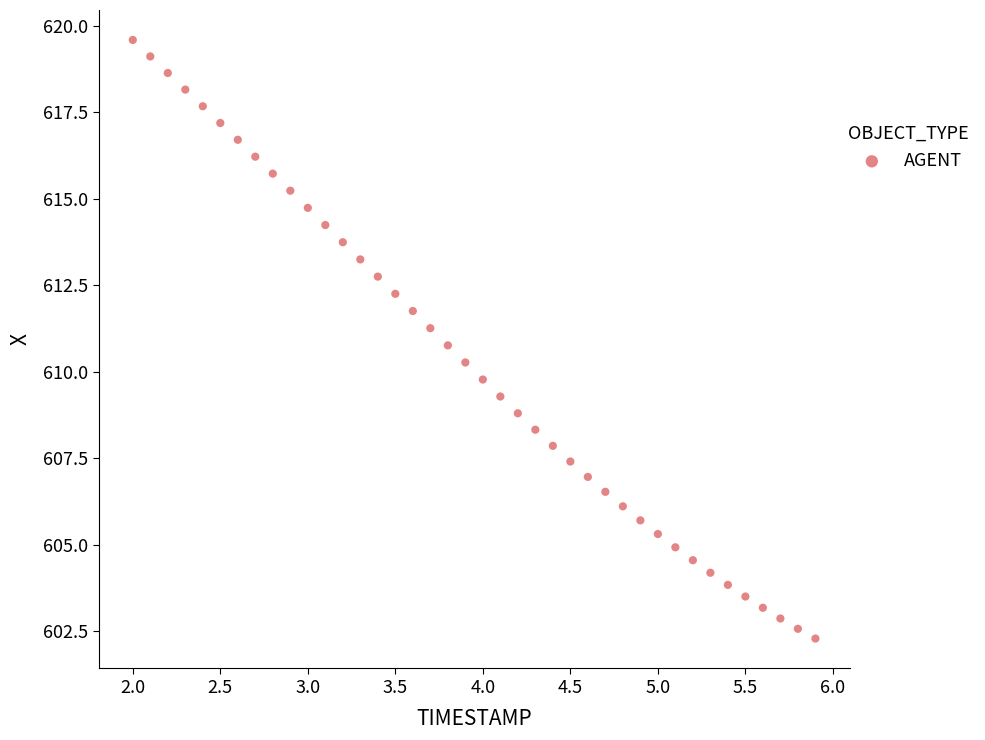

What is the range of Y values (max minus min)?

17.3